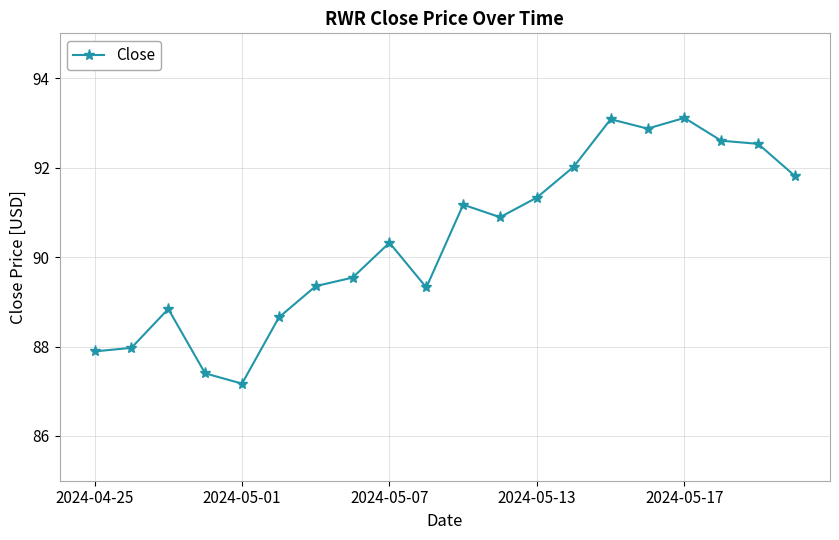

What is the average value?

90.4